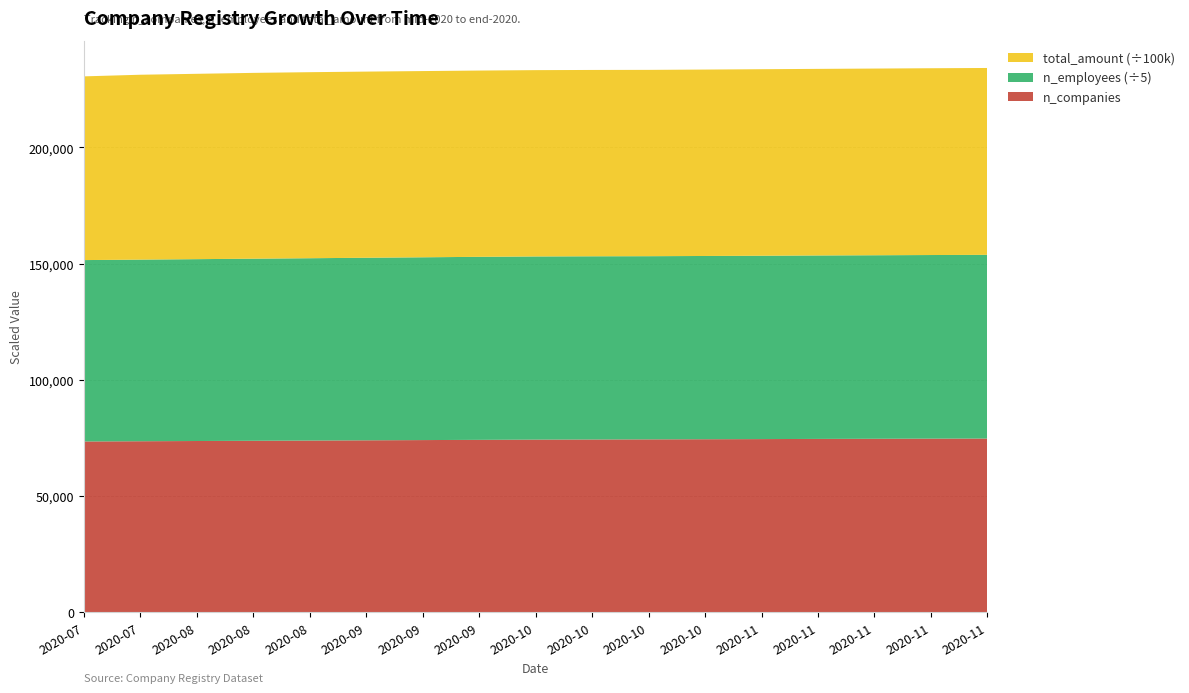

Reading left to right, list all the values displayed in this chart.

n_companies: 2020-07-13=73500	2020-07-23=73600	2020-08-02=73700	2020-08-12=73800	2020-08-22=73900	2020-09-01=74000	2020-09-11=74100	2020-09-21=74200	2020-10-01=74300	2020-10-11=74350	2020-10-21=74406	2020-10-28=74465	2020-11-03=74525	2020-11-10=74604	2020-11-17=74660	2020-11-24=74723	2020-11-30=74756
n_employees: 2020-07-13=390000	2020-07-23=390500	2020-08-02=391000	2020-08-12=391500	2020-08-22=392000	2020-09-01=392500	2020-09-11=393000	2020-09-21=393500	2020-10-01=393800	2020-10-11=393900	2020-10-21=393835	2020-10-28=394005	2020-11-03=394216	2020-11-10=394410	2020-11-17=394586	2020-11-24=394761	2020-11-30=394971
total_amount: 2020-07-13=7900000000	2020-07-23=7950000000	2020-08-02=7970000000	2020-08-12=7990000000	2020-08-22=8000000000	2020-09-01=8005000000	2020-09-11=8008000000	2020-09-21=8010000000	2020-10-01=8012000000	2020-10-11=8013000000	2020-10-21=8012198290	2020-10-28=8016133338	2020-11-03=8020915003	2020-11-10=8023578453	2020-11-17=8028189884	2020-11-24=8032158564	2020-11-30=8036148025